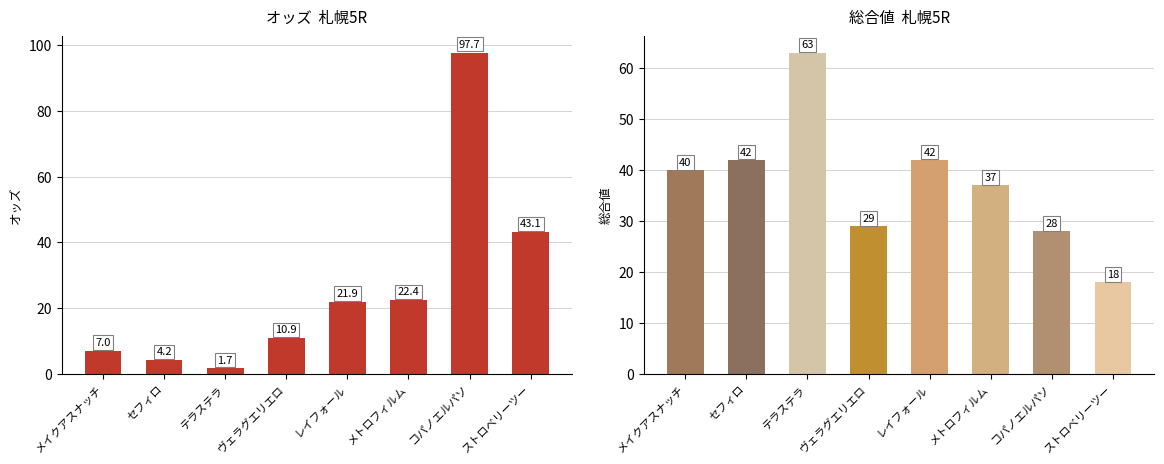

At which category is the sum across all series the highest?

コパノエルパソ